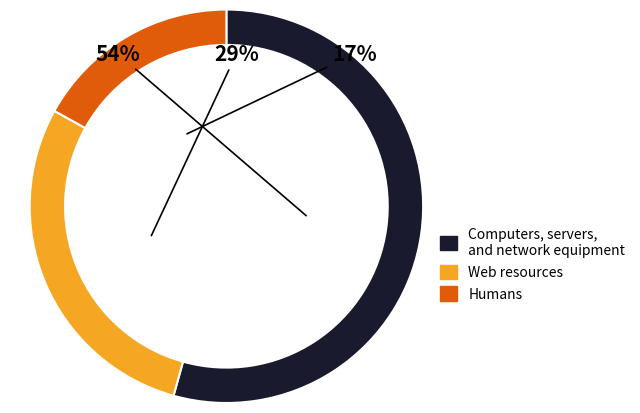

Combined, do Humans and Web resources account for over 50%?

No